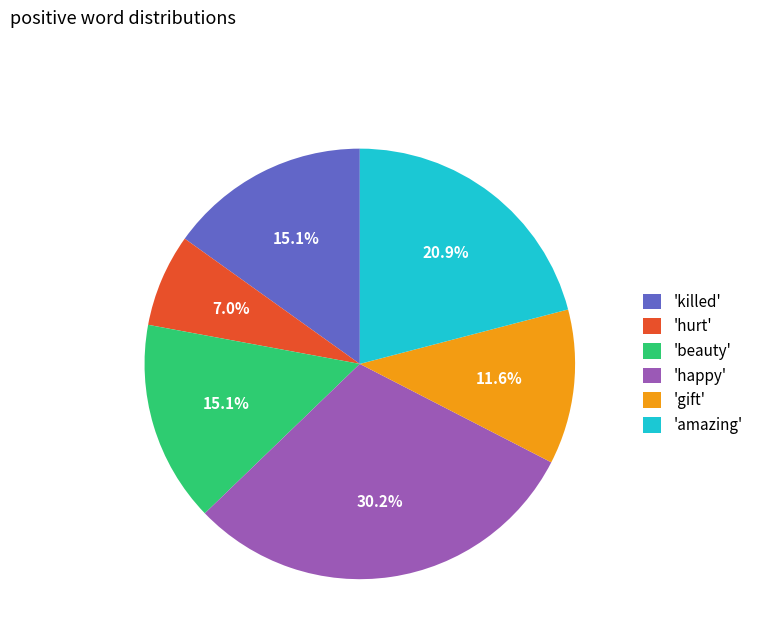

Between 'killed' and 'happy', which is larger?

'happy'